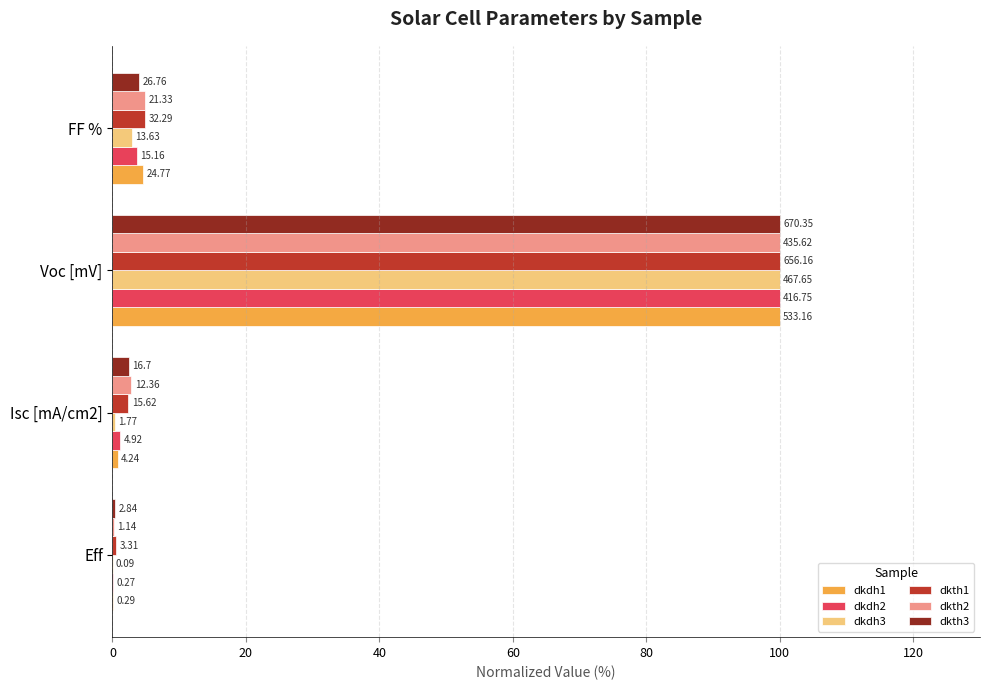

What are all the series names shown in the legend?

dkdh1, dkdh2, dkdh3, dkth1, dkth2, dkth3